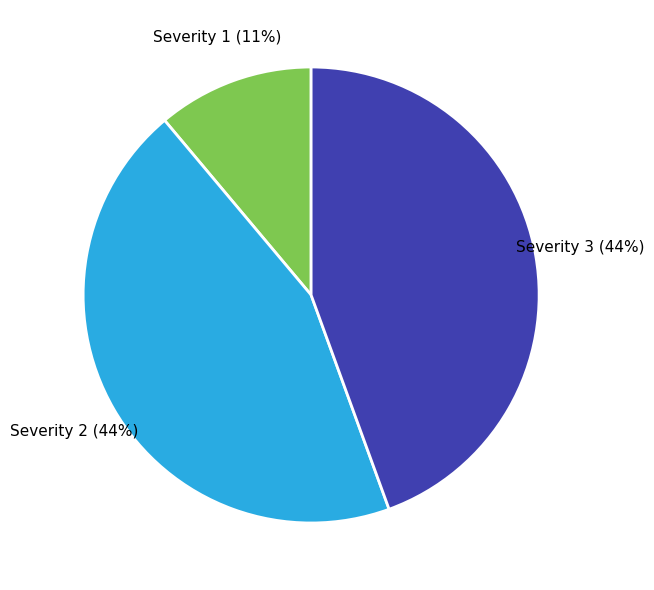

To the nearest percent, what is the average slice percentage?

33%